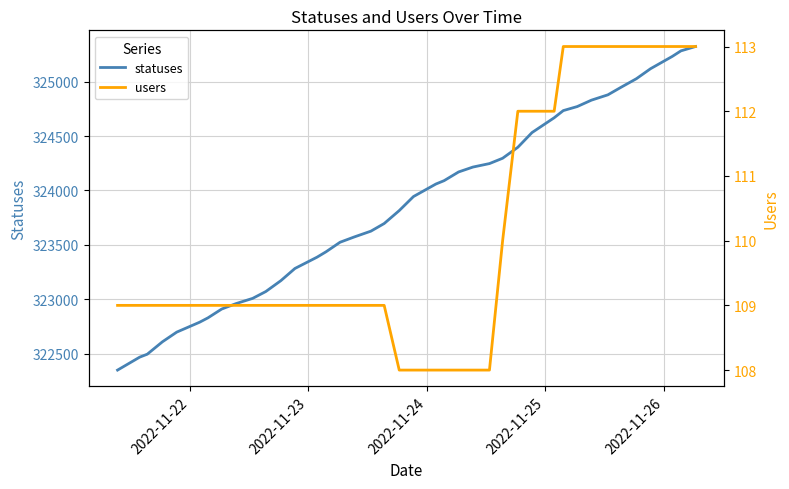

What is the lowest value of the statuses series?

322349